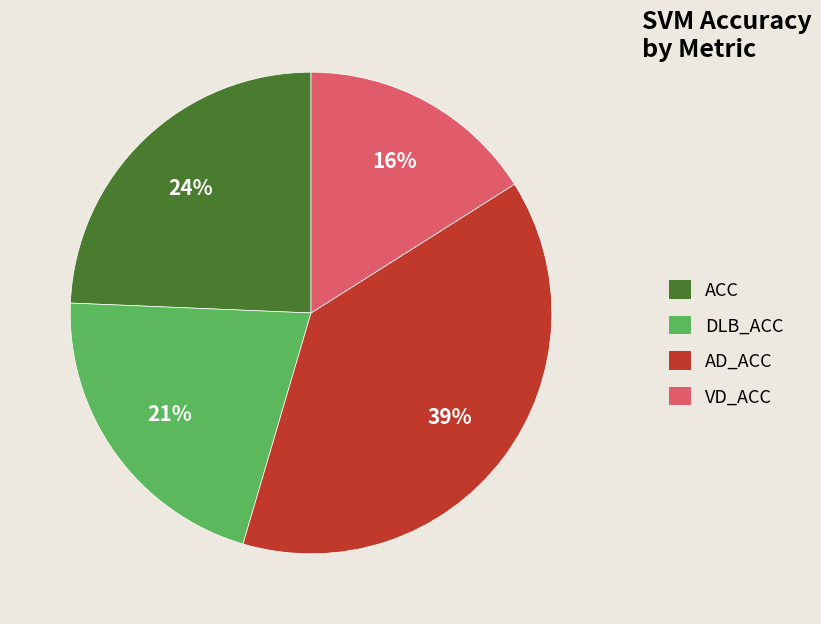

Which slice is the smallest?

VD_ACC